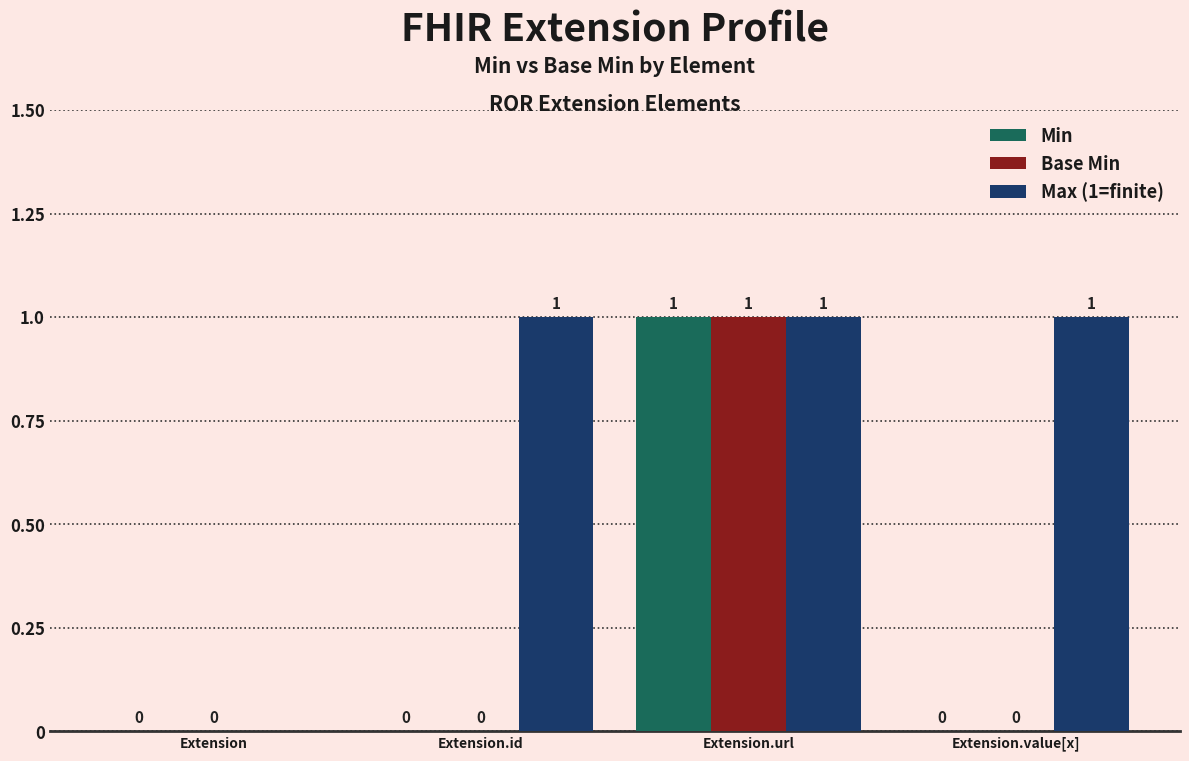

Which series has the largest total across all categories?

Max (1=finite)